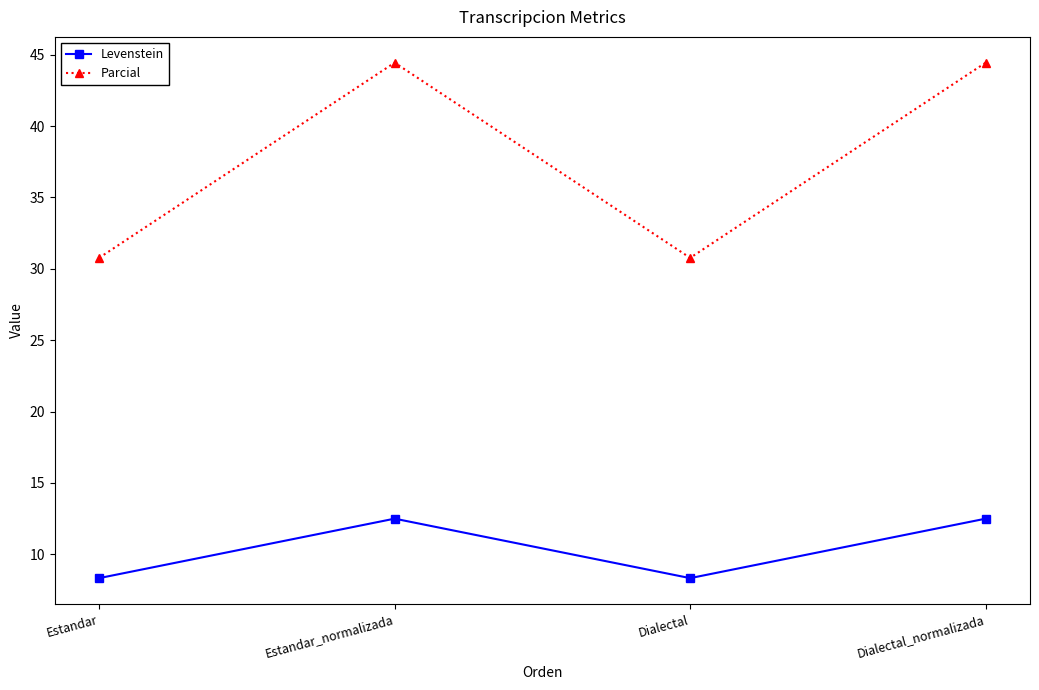

What is the difference between the maximum and minimum values in the Levenstein series?

4.2